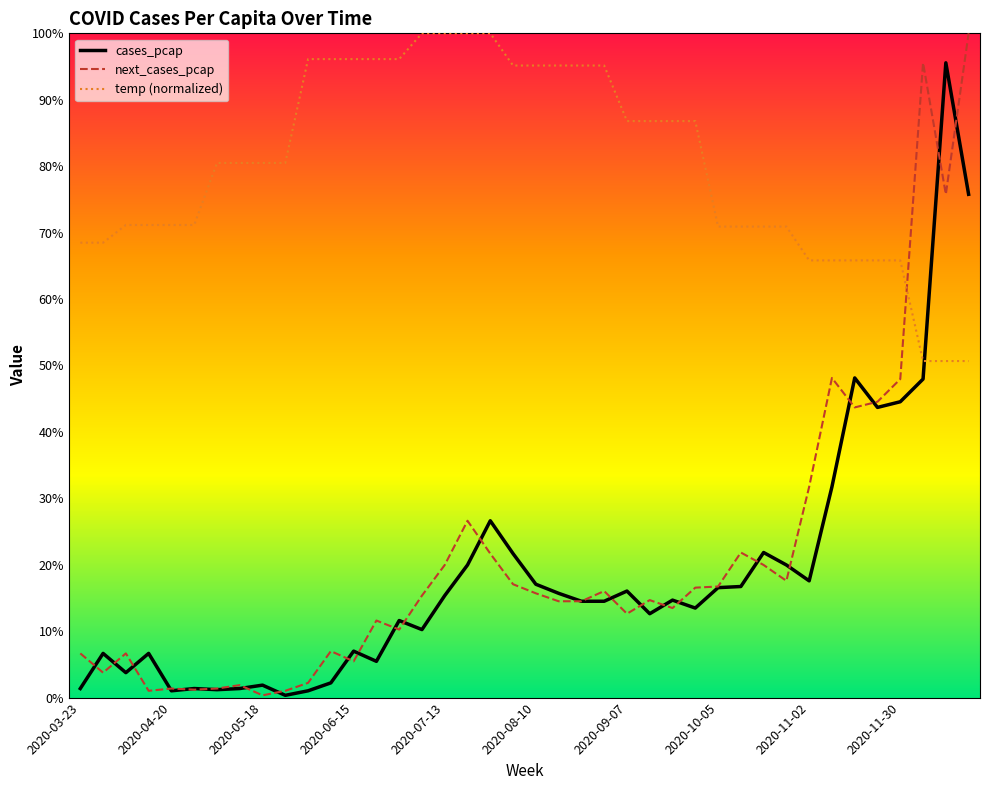

What is the sum of all cases_pcap values?

7.5